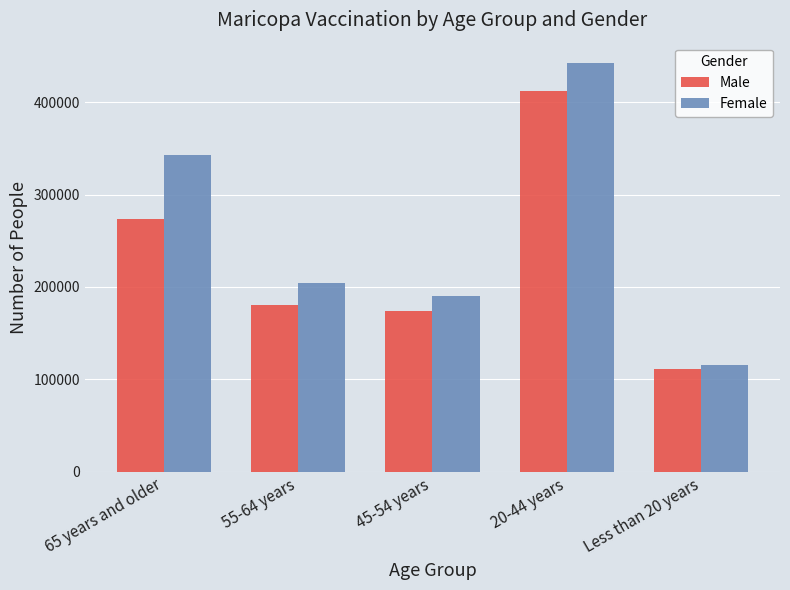

The Female series shows 158717 at Less than 20 years. True or false?

False